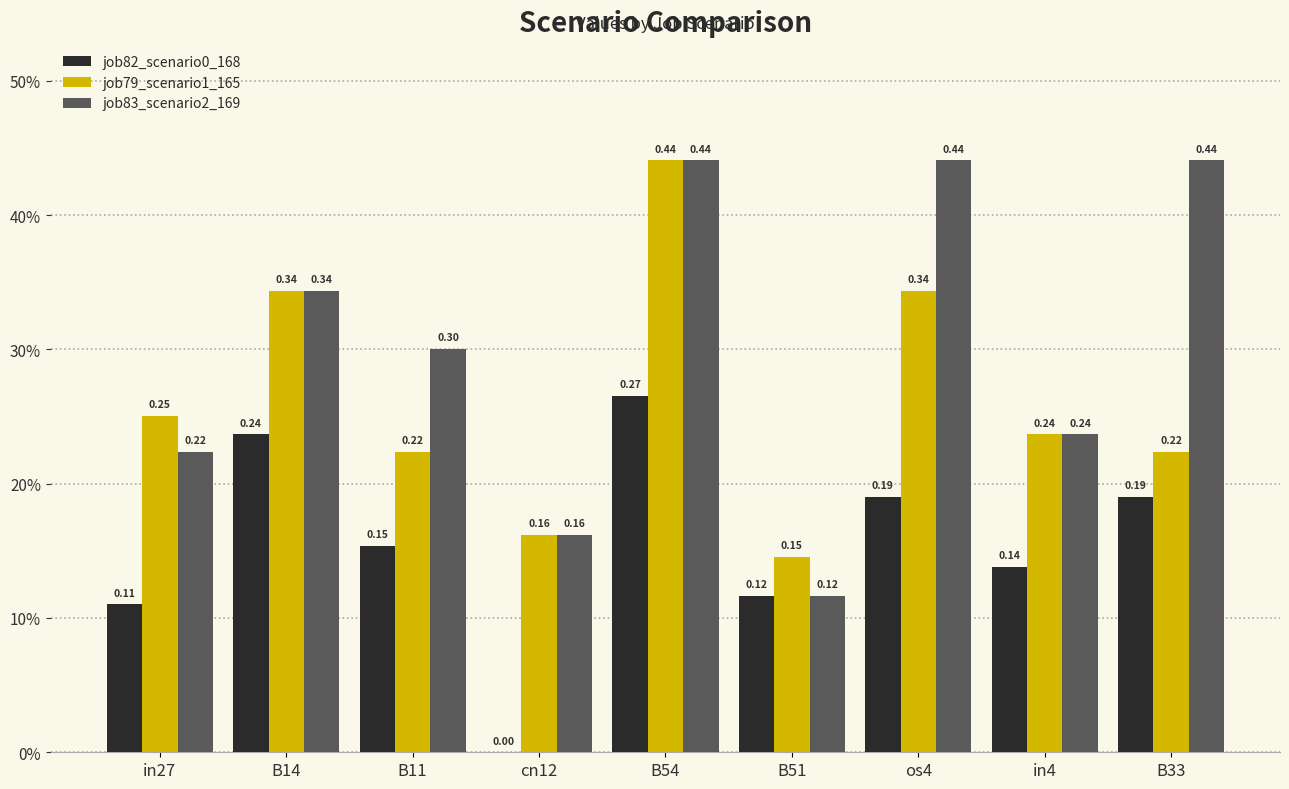

Which label corresponds to the largest value in the chart?

B54